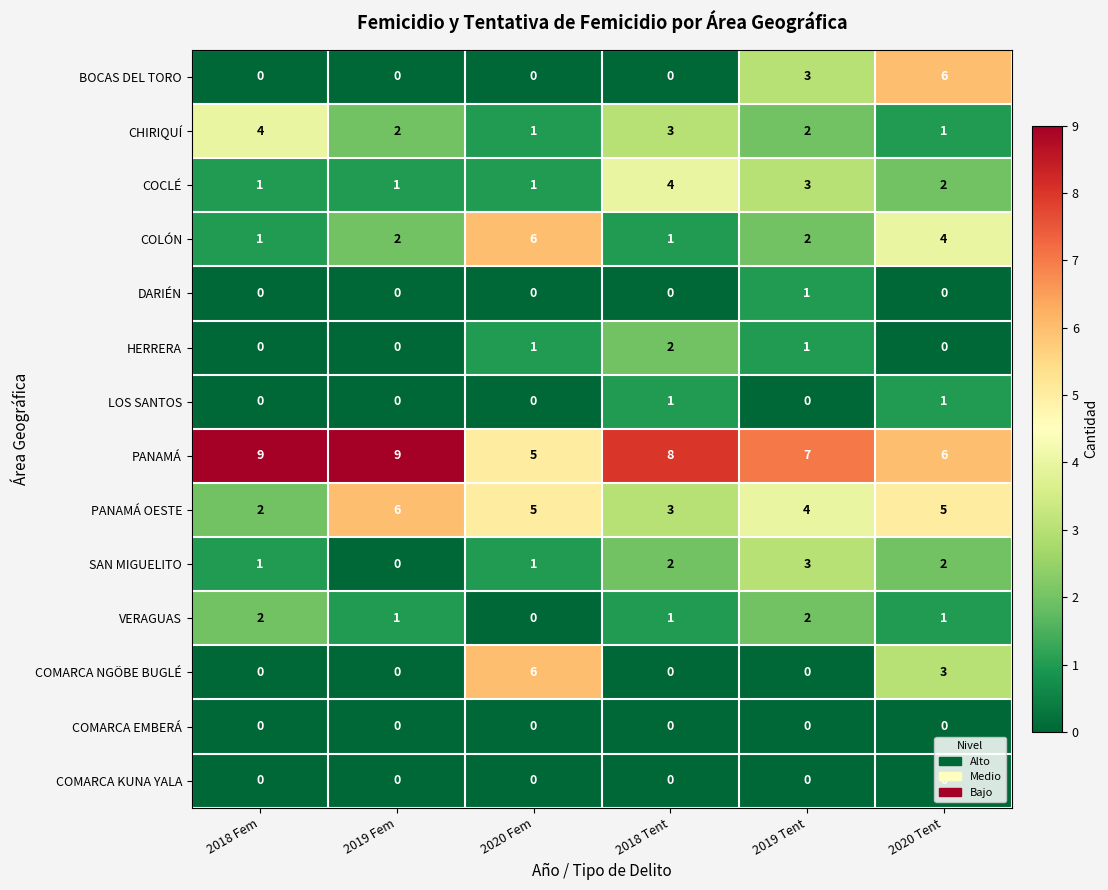

Which series changed the most between 2018 Tent and 2019 Tent?

BOCAS DEL TORO